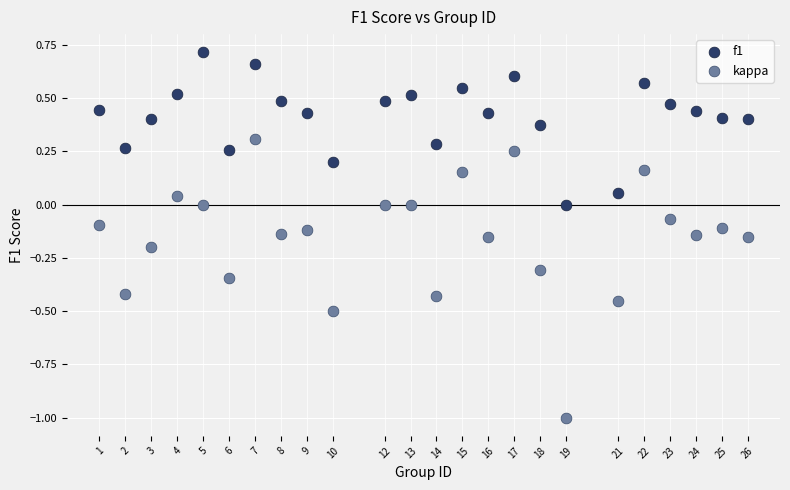

Across all data points, what is the range of X values (max minus min)?

25.0